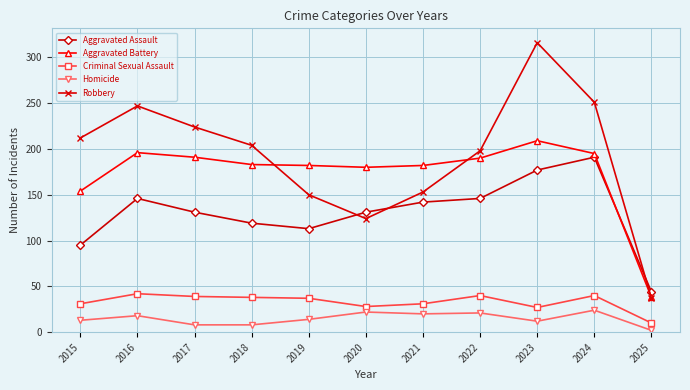

What are all the series names shown in the legend?

Aggravated Assault, Aggravated Battery, Criminal Sexual Assault, Homicide, Robbery